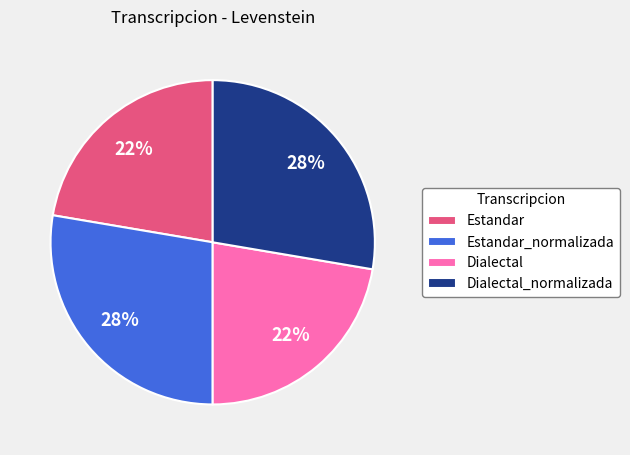

To the nearest percent, what is the average slice percentage?

25%